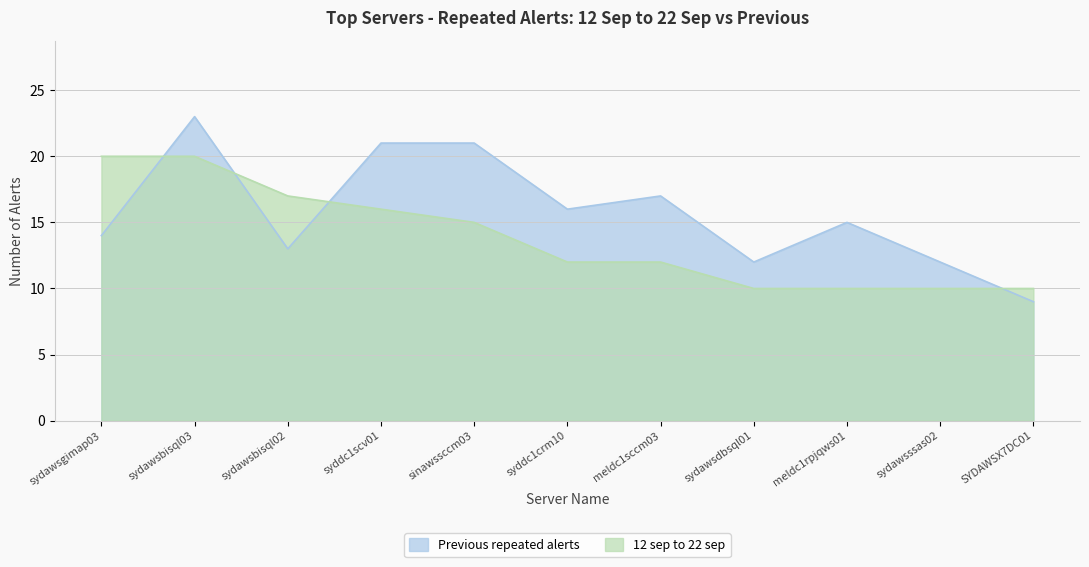

The value at syddc1crm10 is 17. True or false?

False